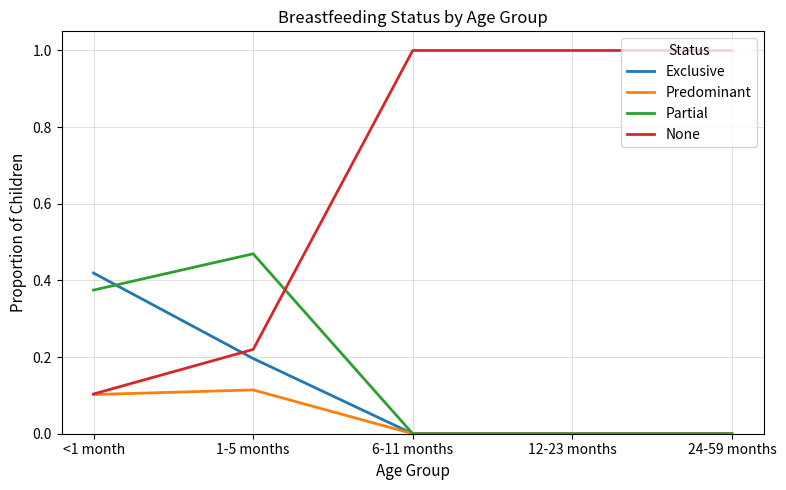

Which series ends up on top after the final intersection of None and Partial?

None